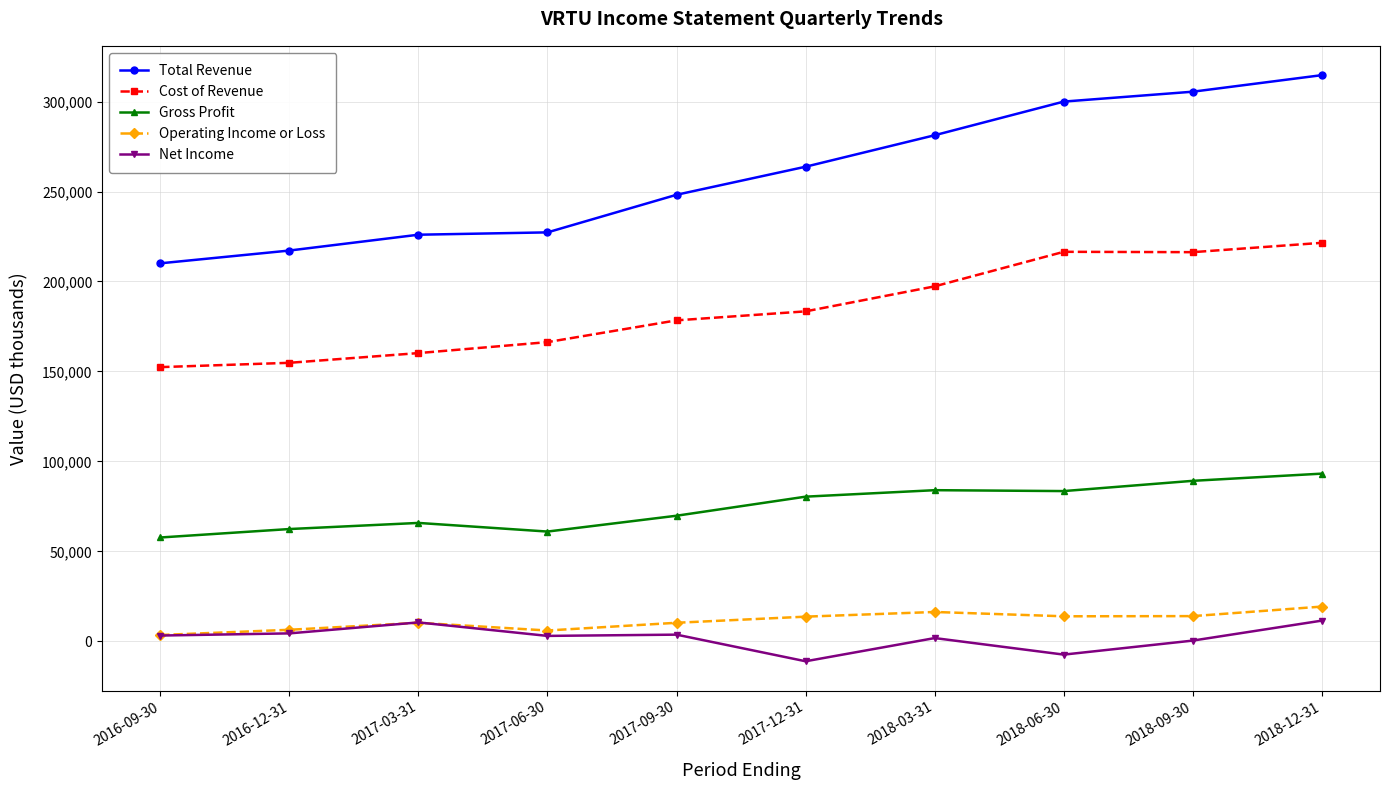

True or false: Operating Income or Loss and Total Revenue cross at least once.

False